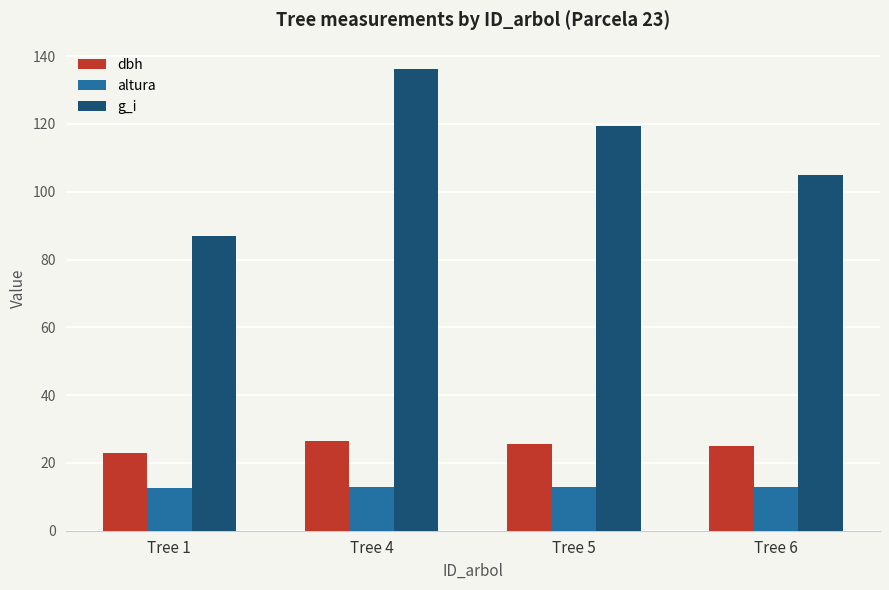

How many groups of bars are there?

4